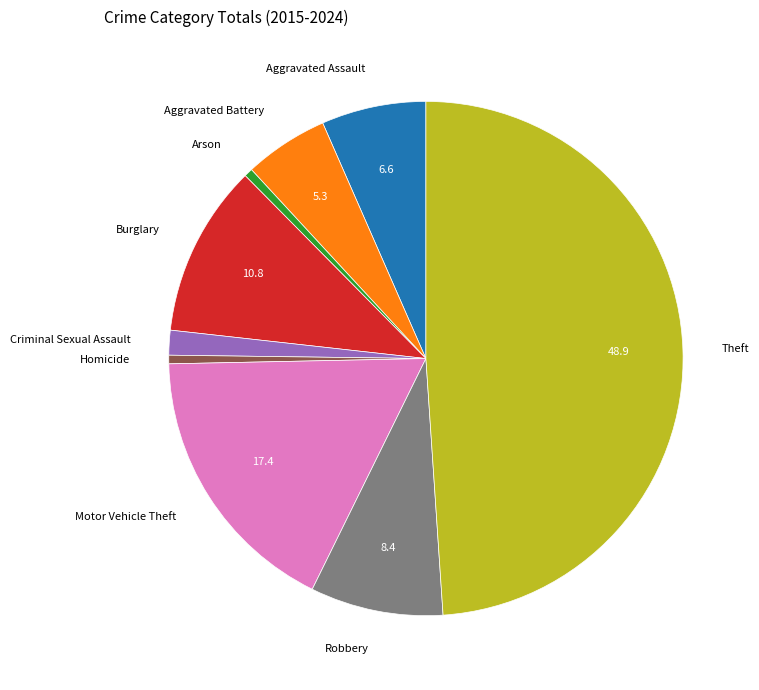

Does Arson account for over 50% of the chart?

No